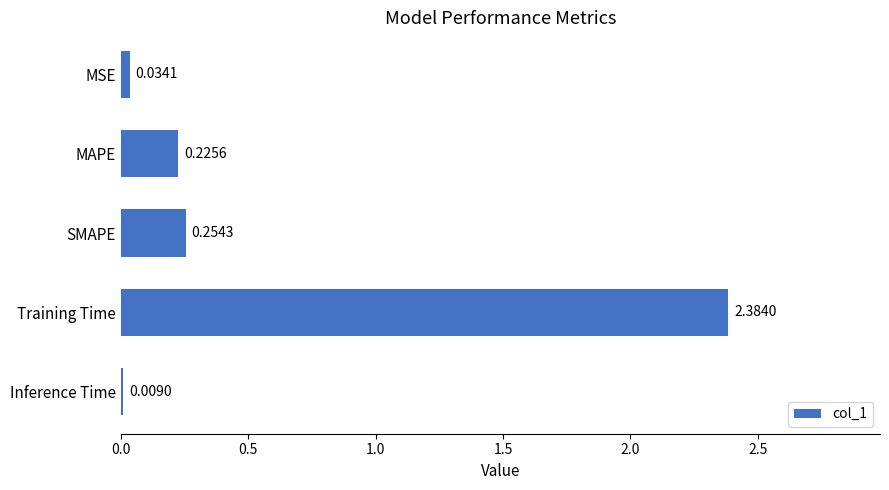

Which label corresponds to the largest value in the chart?

Training Time